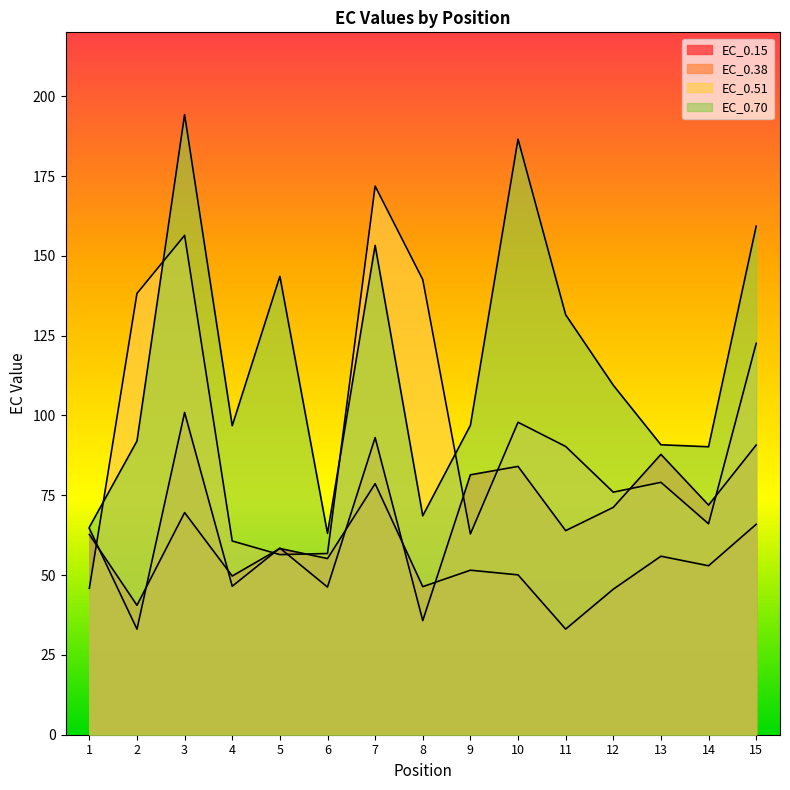

True or false: EC_0.51 has more than 2 interior local peaks.

True